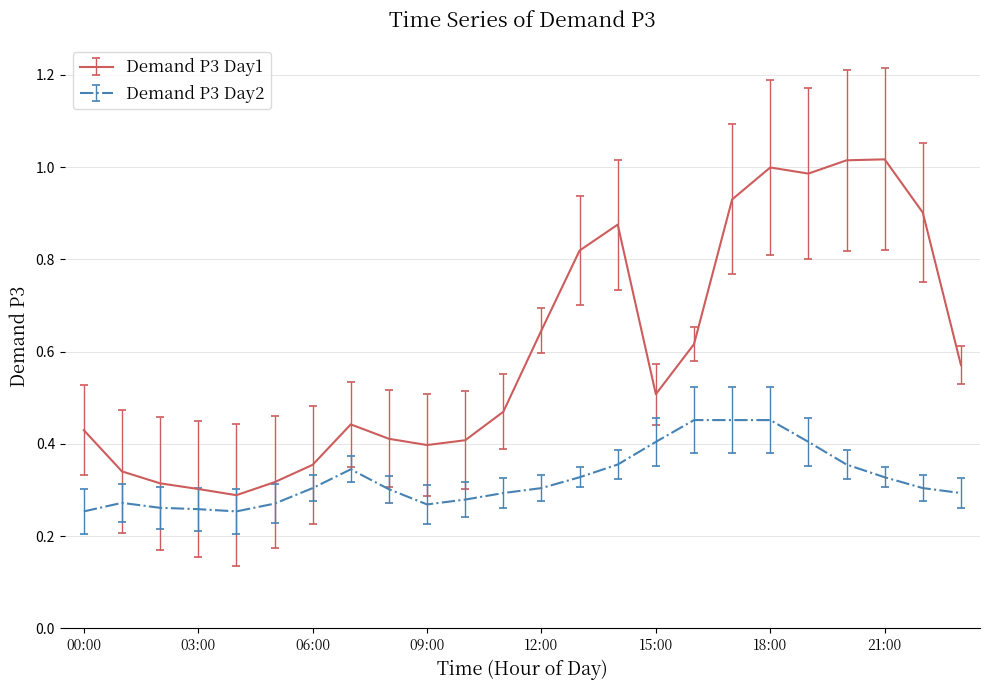

List the series in order of their overall mean, lowest first.

Demand P3 Day2, Demand P3 Day1